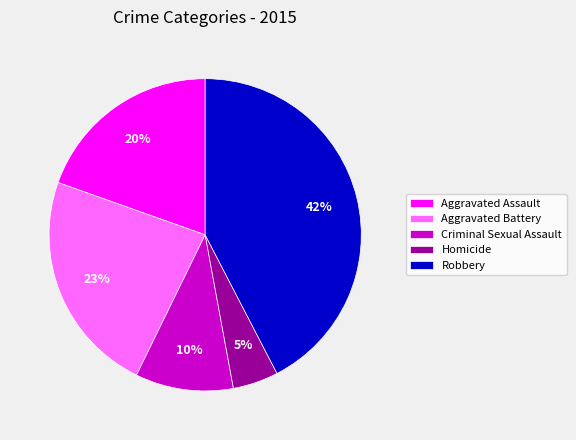

How many segments does this pie chart have?

5